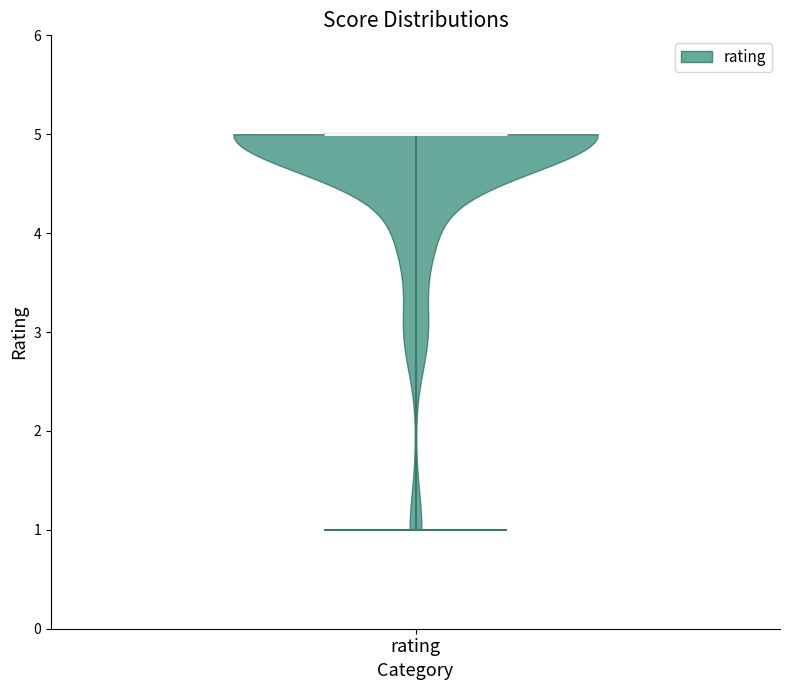

What is the highest point the violin for rating reaches on the y-axis? The values are not printed on the chart, so give them approximately, as read against the axis.

5